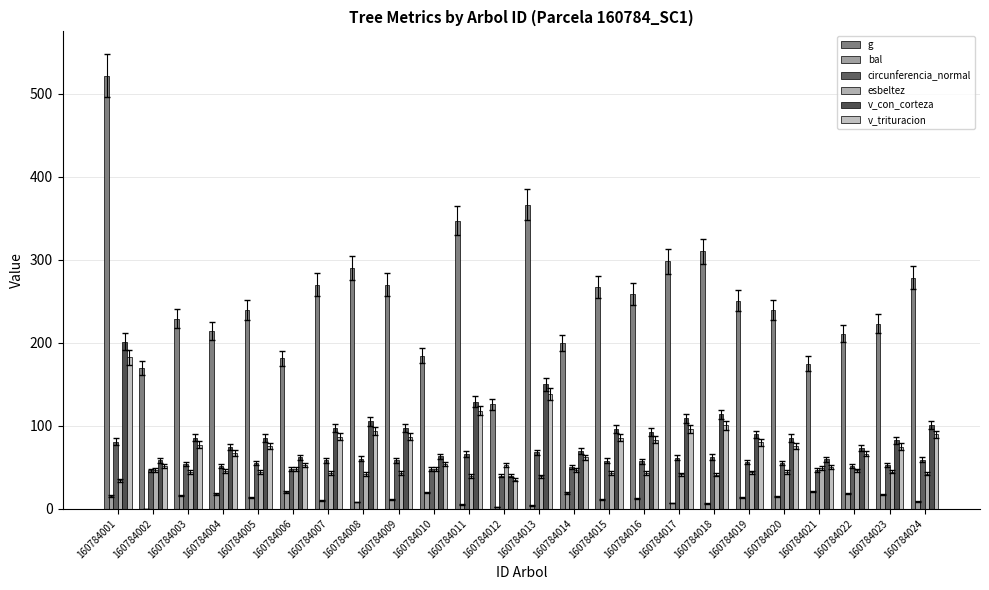

How many data points in v_con_corteza are above 89?

12